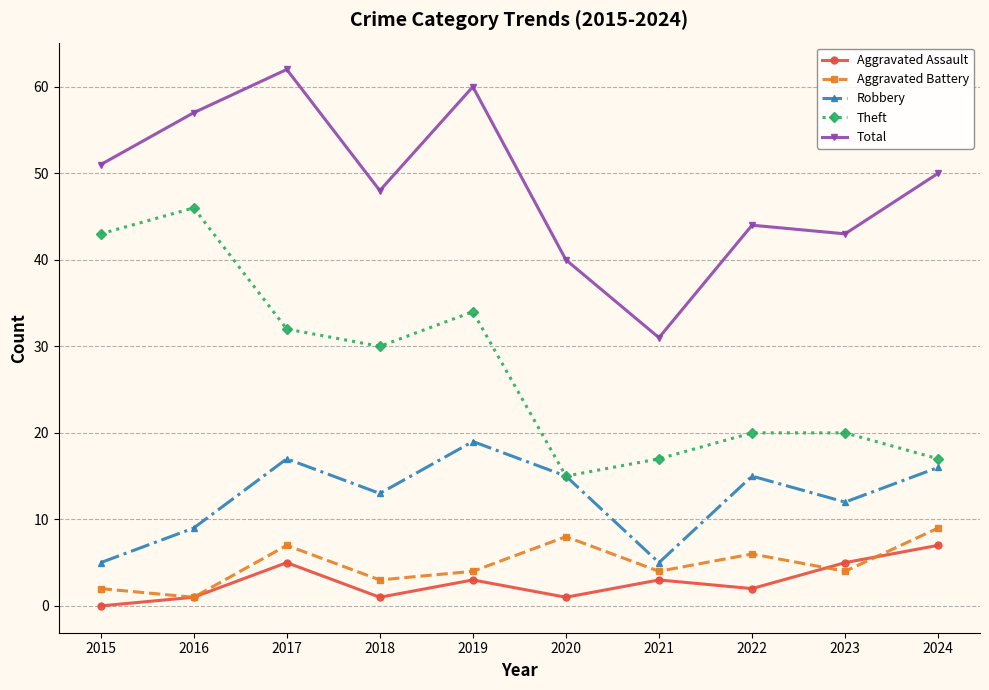

At which label does Total first exceed 50?

2015